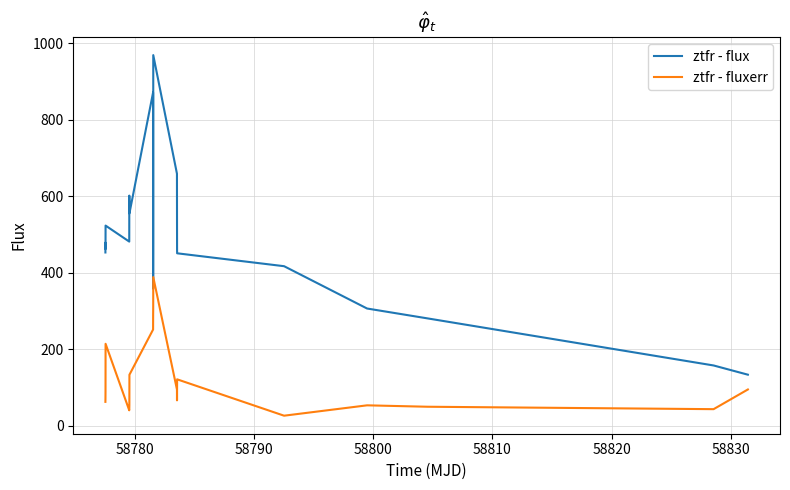

Rank the series by their maximum value, from highest to lowest.

ztfr - flux, ztfr - fluxerr